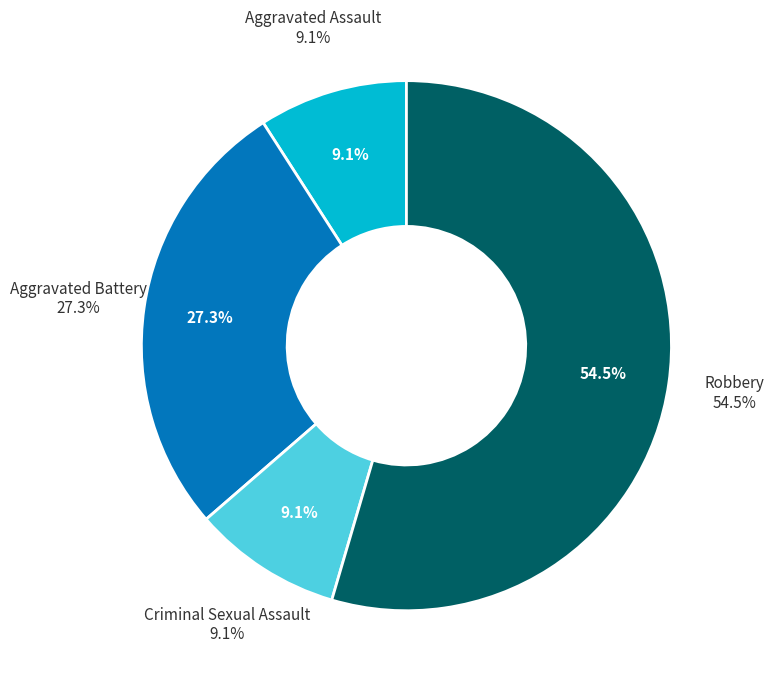

To the nearest percent, what is the average slice percentage?

25%